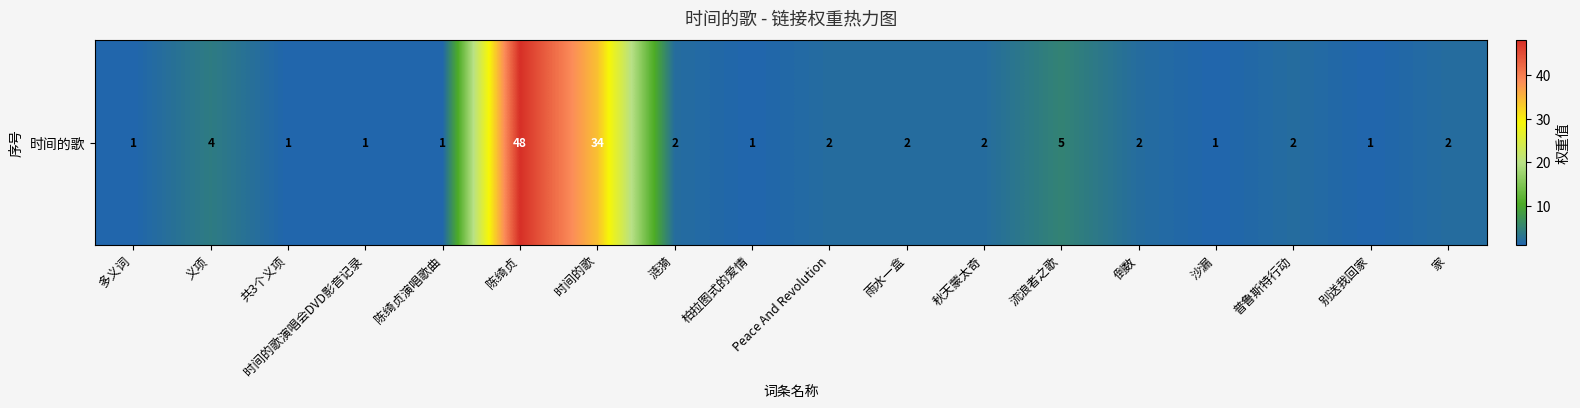

Which label corresponds to the largest value in the chart?

陈绮贞